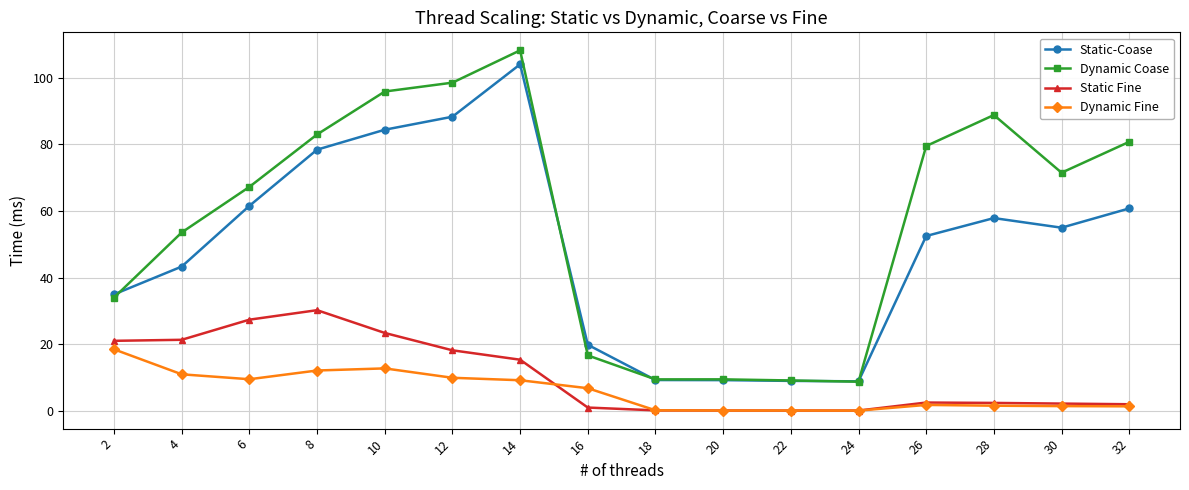

List the series in order of their peak value, lowest first.

Dynamic Fine, Static Fine, Static-Coase, Dynamic Coase